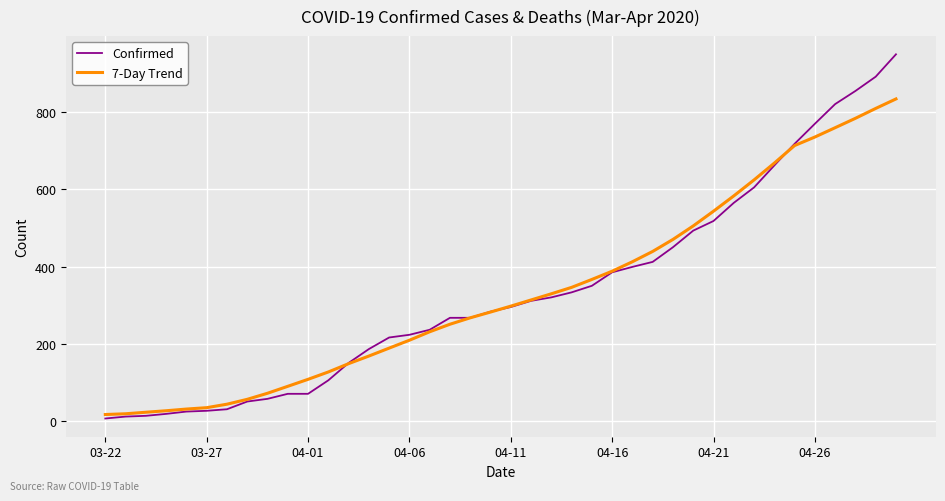

Which series has the widest spread of values?

Confirmed